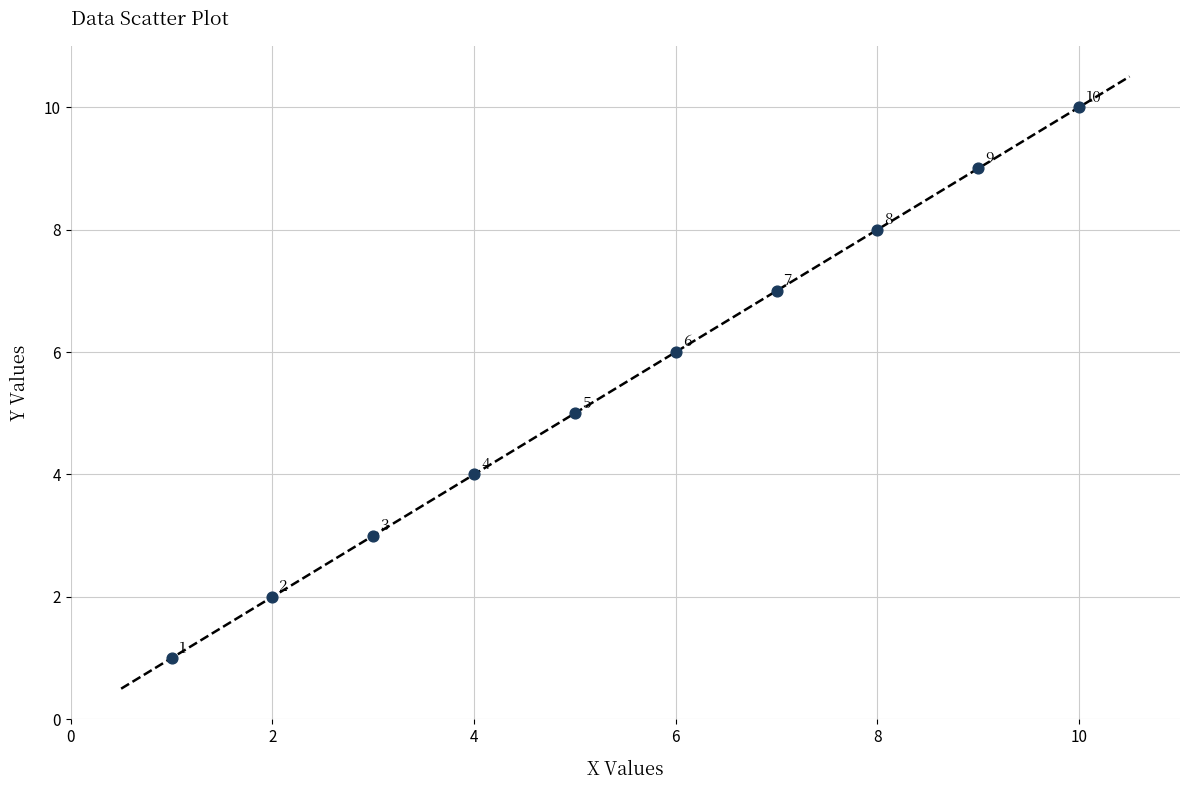

What is the average X value?

6